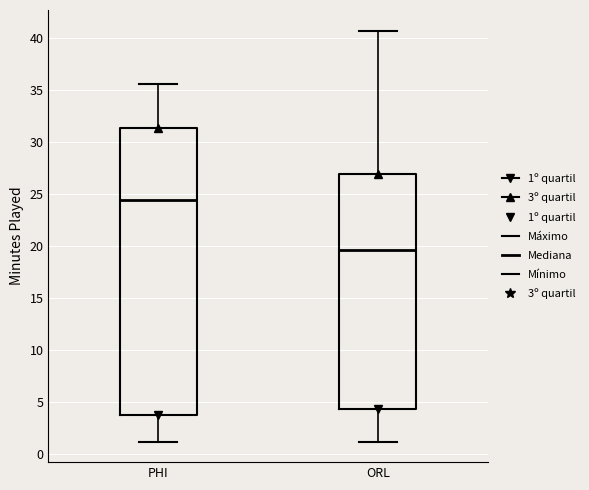

Which box is the tallest, from its lower edge to its upper edge?

PHI